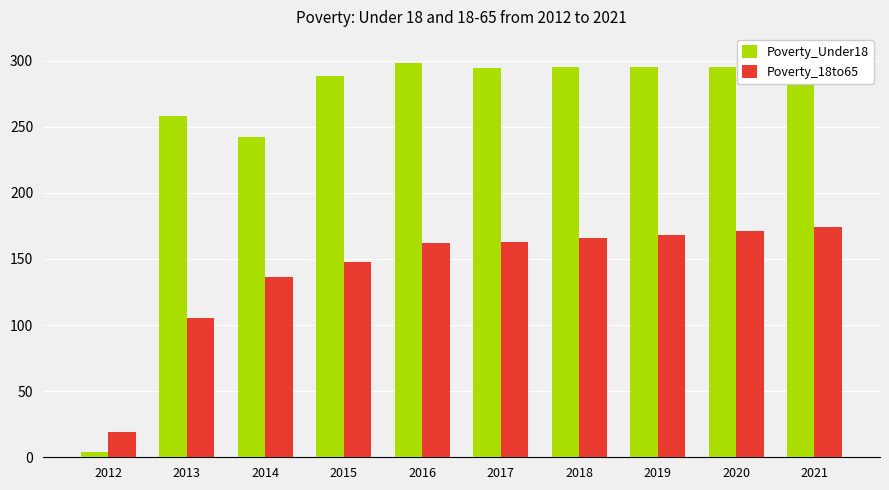

Which label corresponds to the smallest value in the chart?

2012